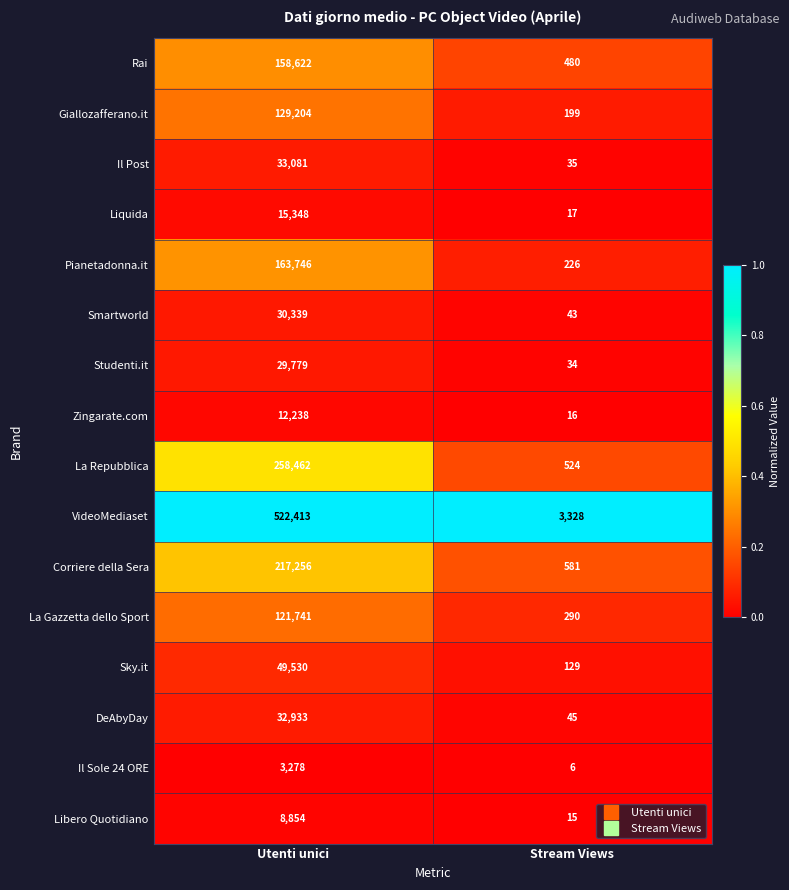

Read the Sky.it value at Stream Views.

129